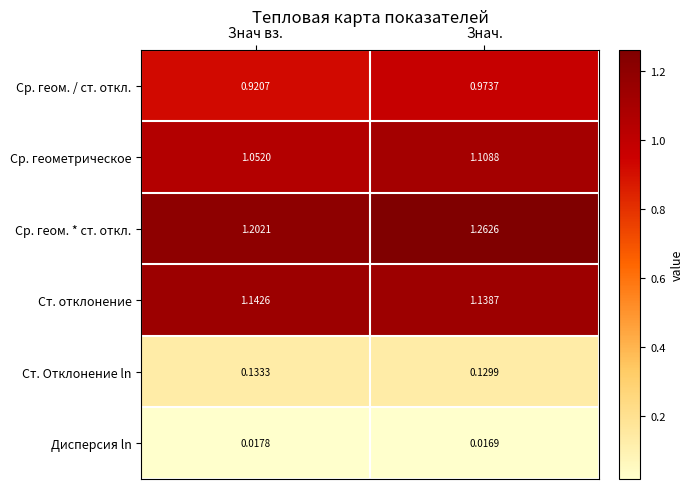

What is the difference between the highest and lowest values at Знач вз.?

1.2